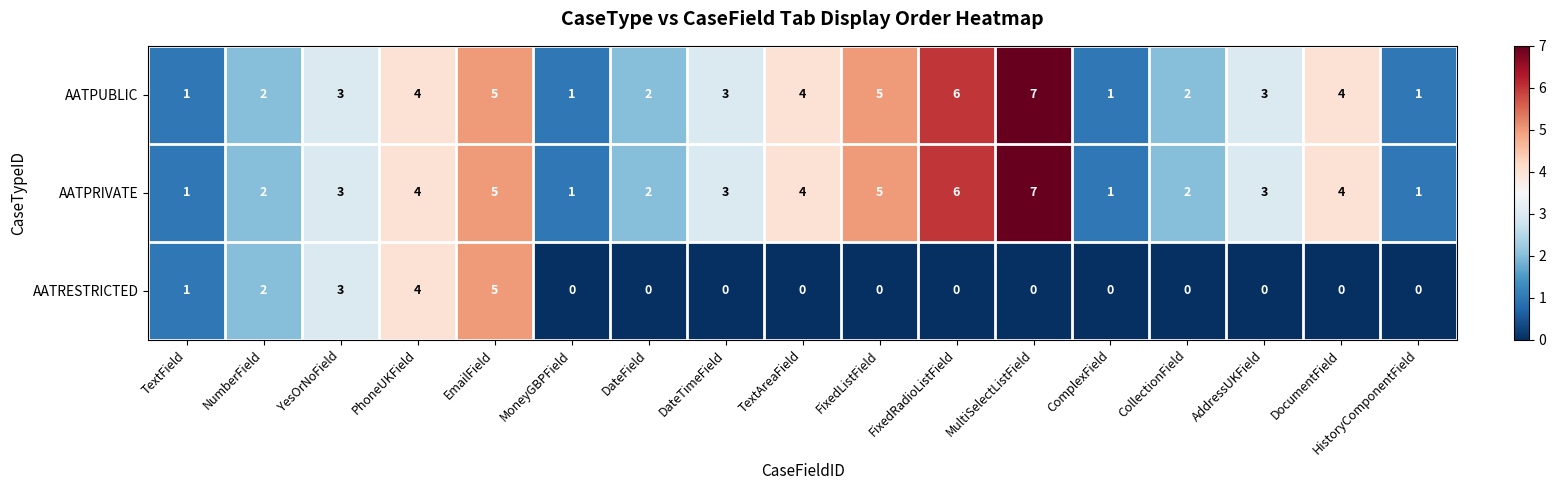

Which series changed the most between YesOrNoField and DocumentField?

AATRESTRICTED